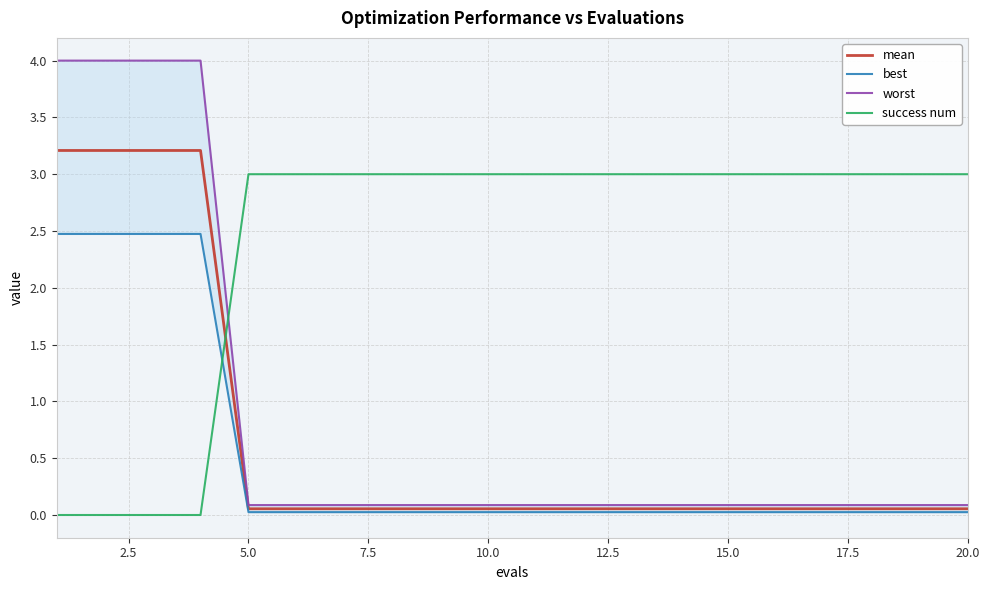

Which series ends up on top after the final intersection of success num and mean?

success num